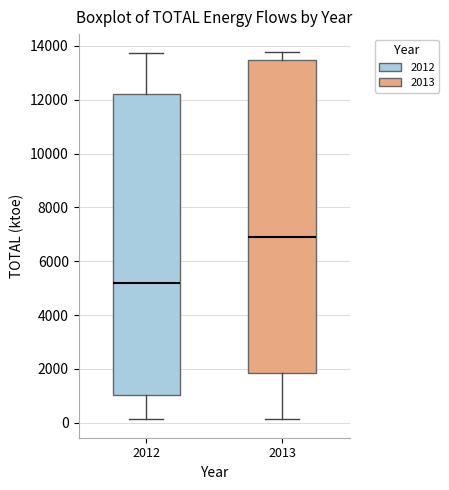

Where does the lower whisker of the box at x = 2013 end on the y-axis? The values are not printed on the chart, so give them approximately, as read against the axis.

200